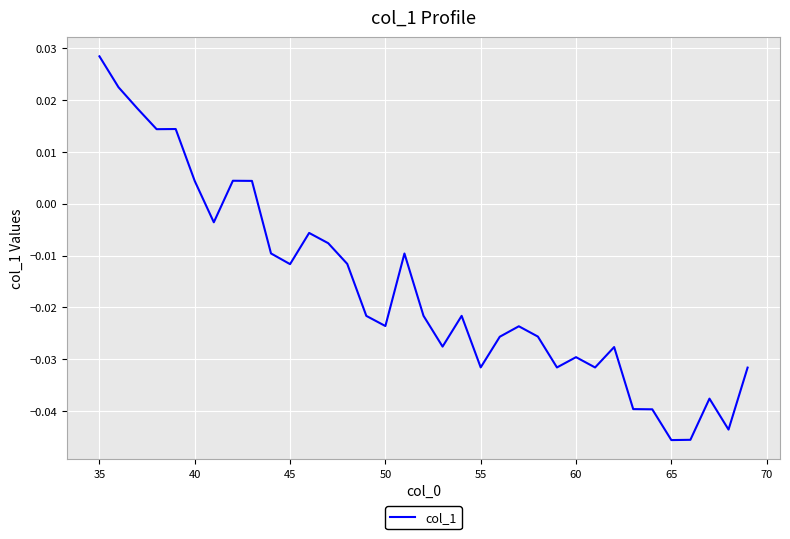

Does the chart have visible grid lines?

Yes